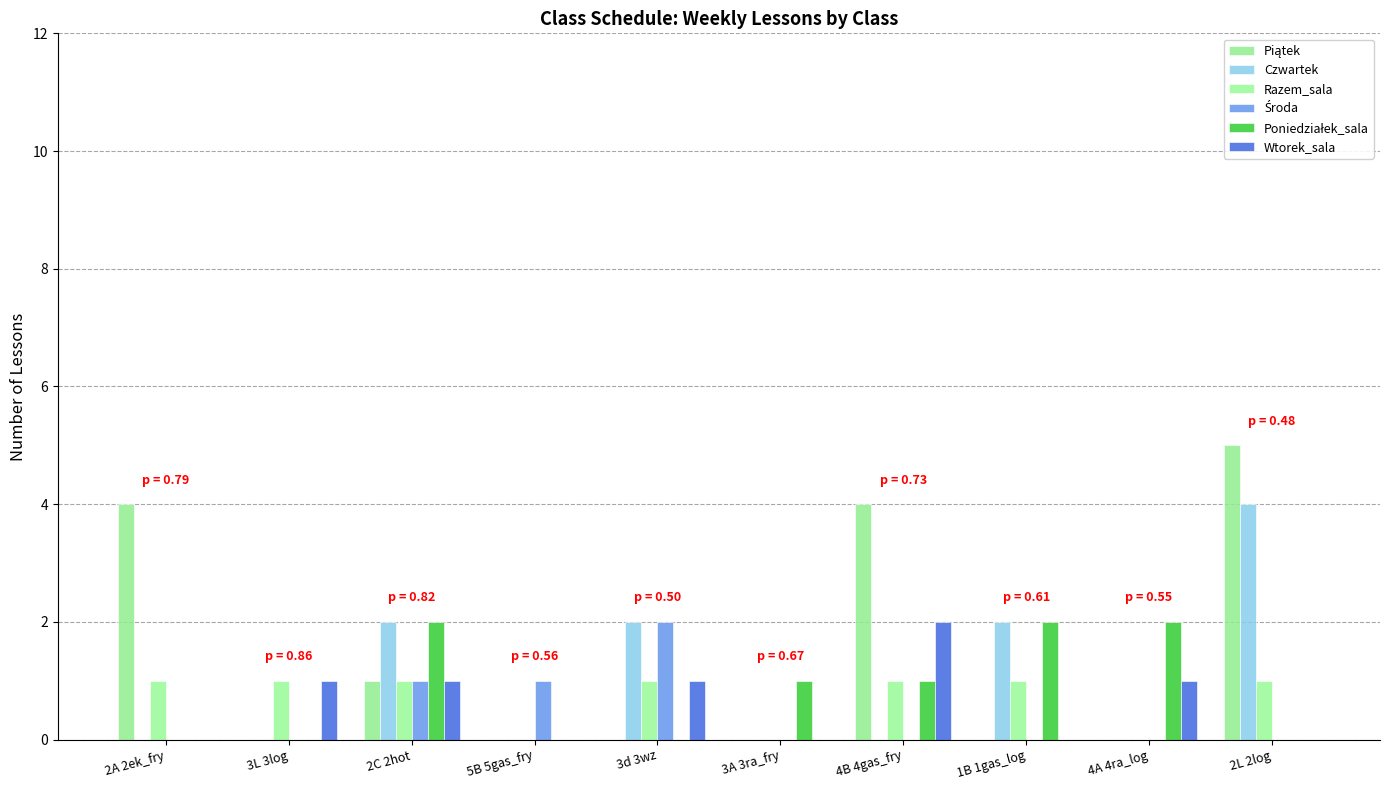

Between 5B 5gas_fry and 2A 2ek_fry, which is larger?

2A 2ek_fry